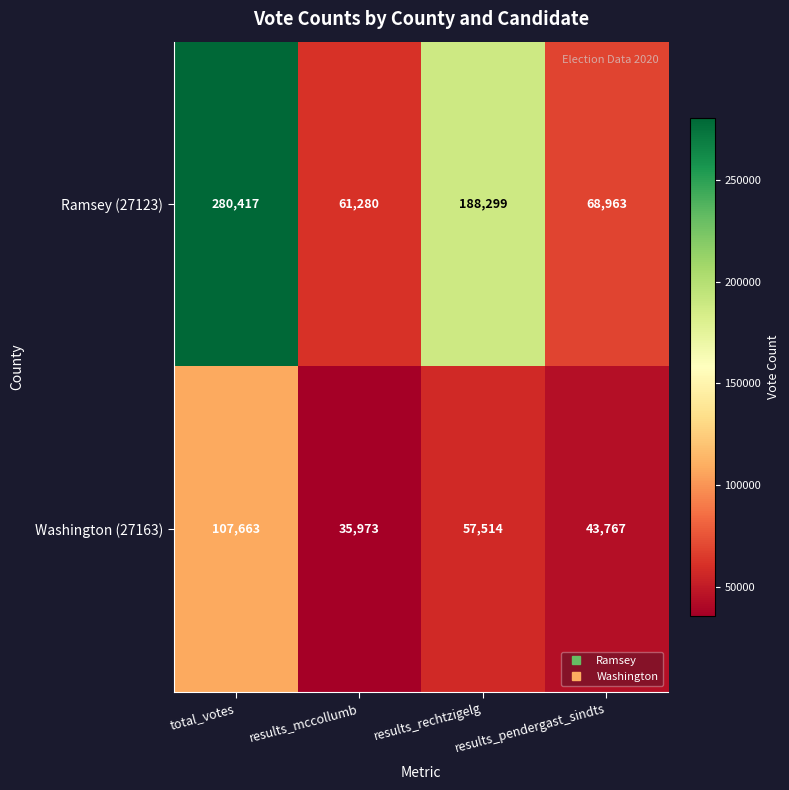

What is the difference between the second highest and minimum values in the Washington (27163) series?

21541